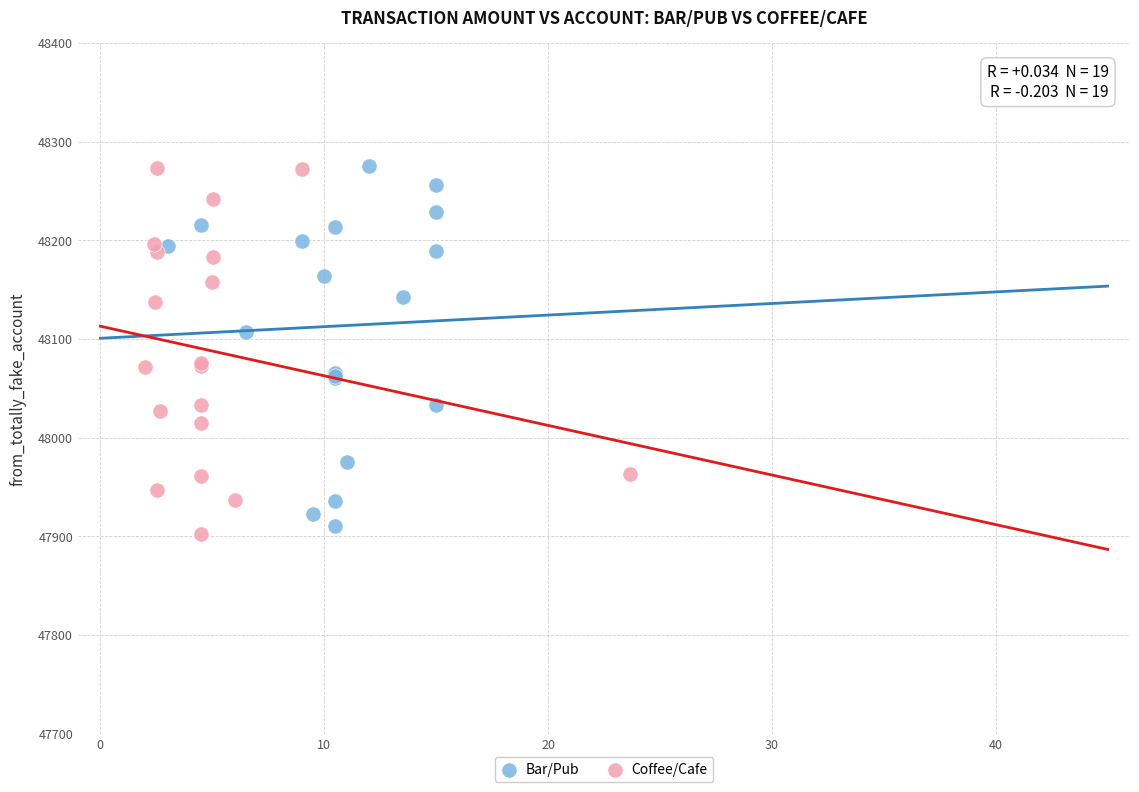

Which series reaches the minimum Y coordinate?

Coffee/Cafe